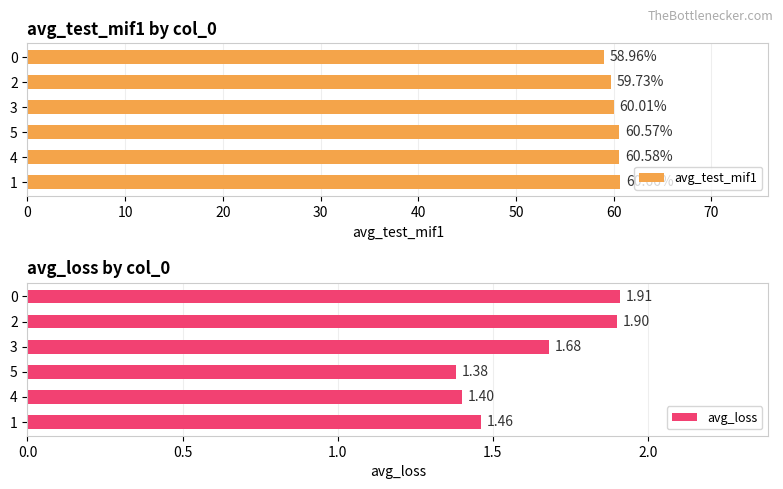

What is the difference between the maximum and minimum values in the avg_loss series?

0.5